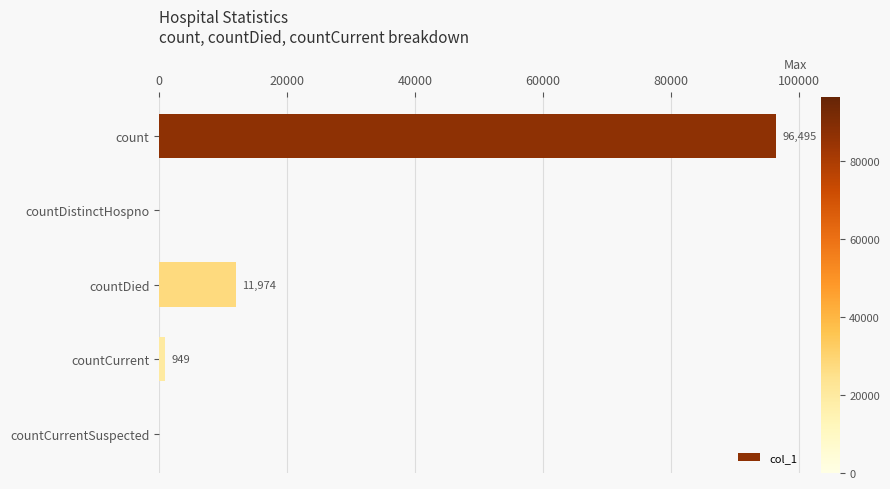

Reading top to bottom, list all the values displayed in this chart.

count=96495	countDistinctHospno=0	countDied=11974	countCurrent=949	countCurrentSuspected=0